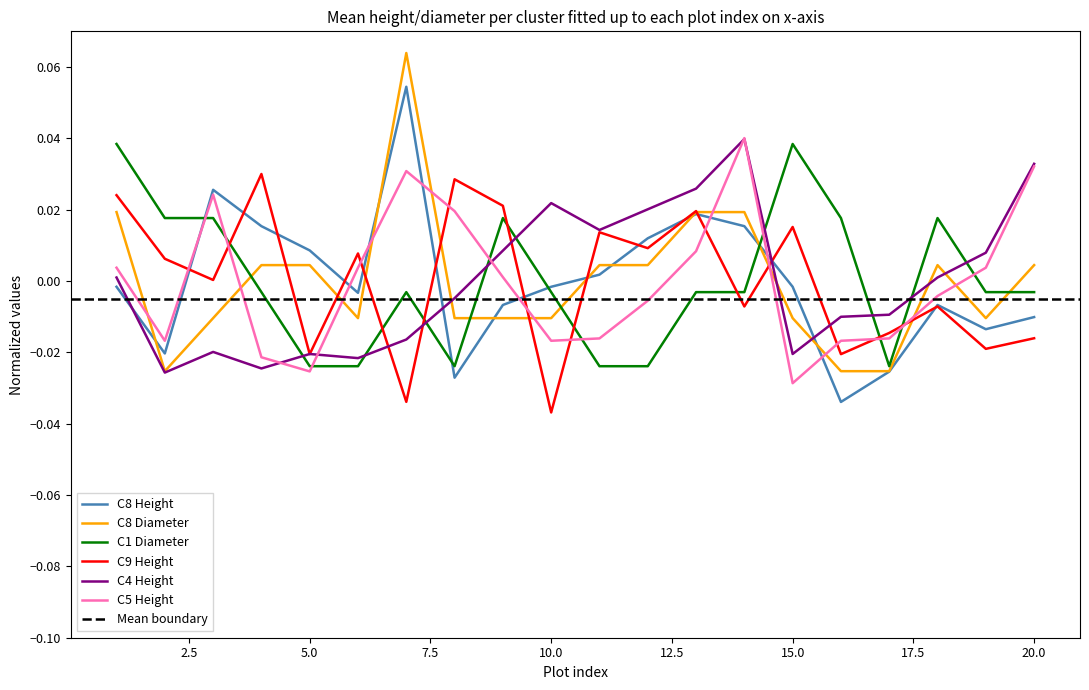

Which series has the largest total across all categories?

C1D